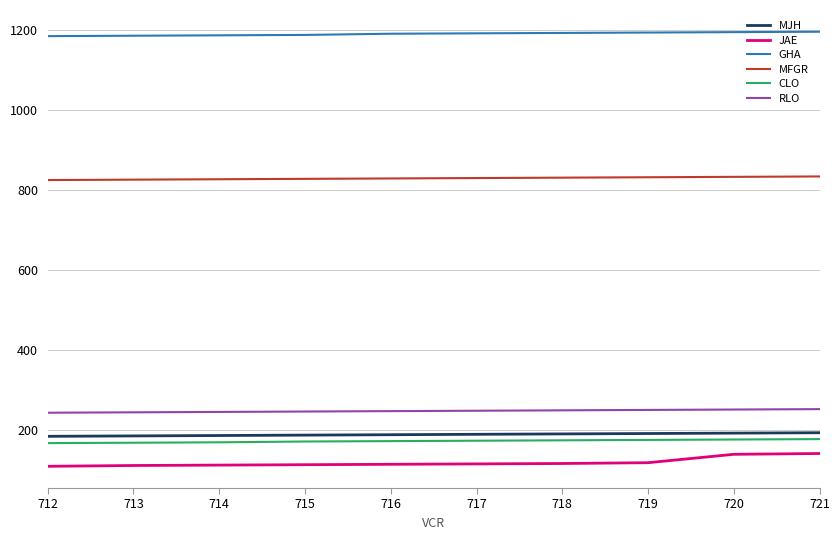

True or false: RLO and MFGR cross at least once.

False